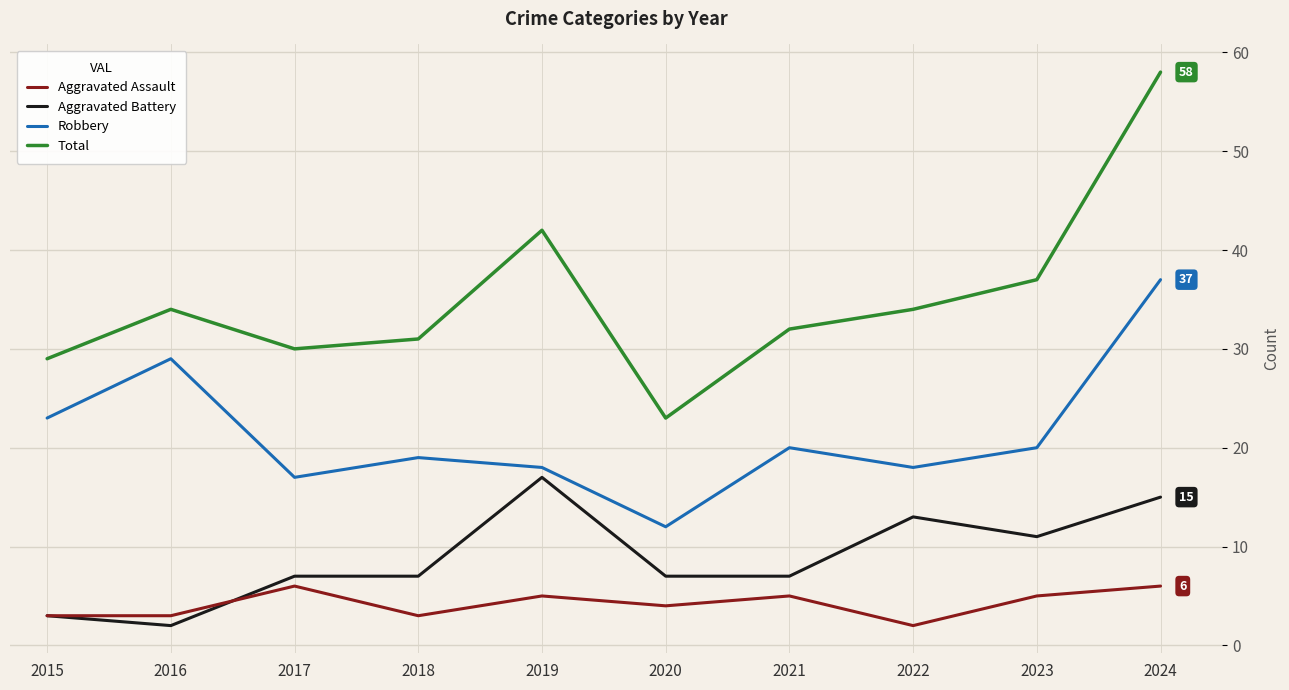

What is the sum of all Aggravated Assault values?

42